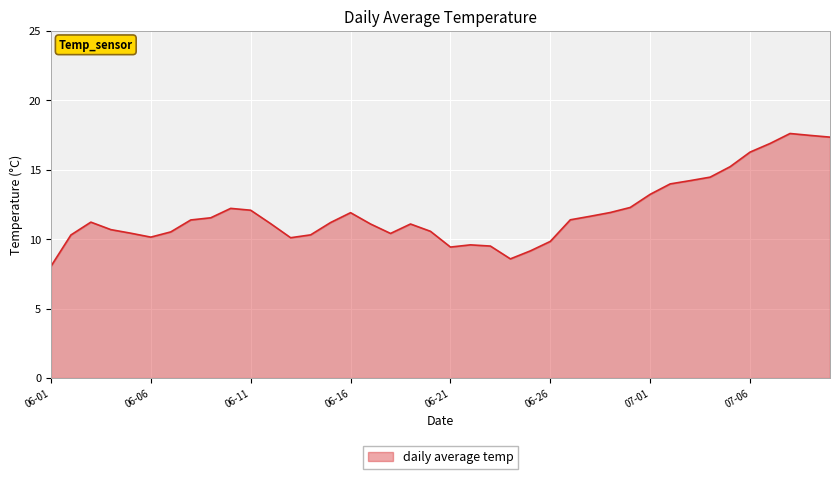

What is the difference between the maximum and minimum values?

9.6